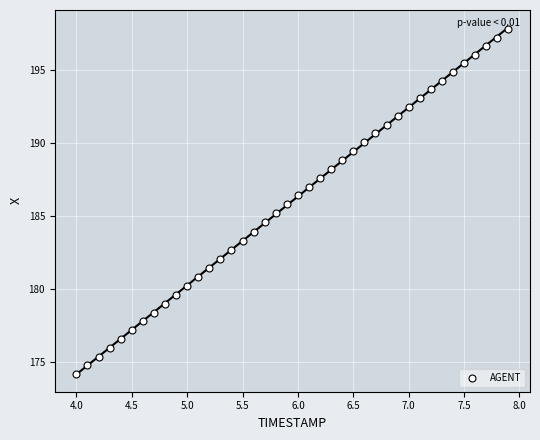

What is the range of X values (max minus min)?

3.9